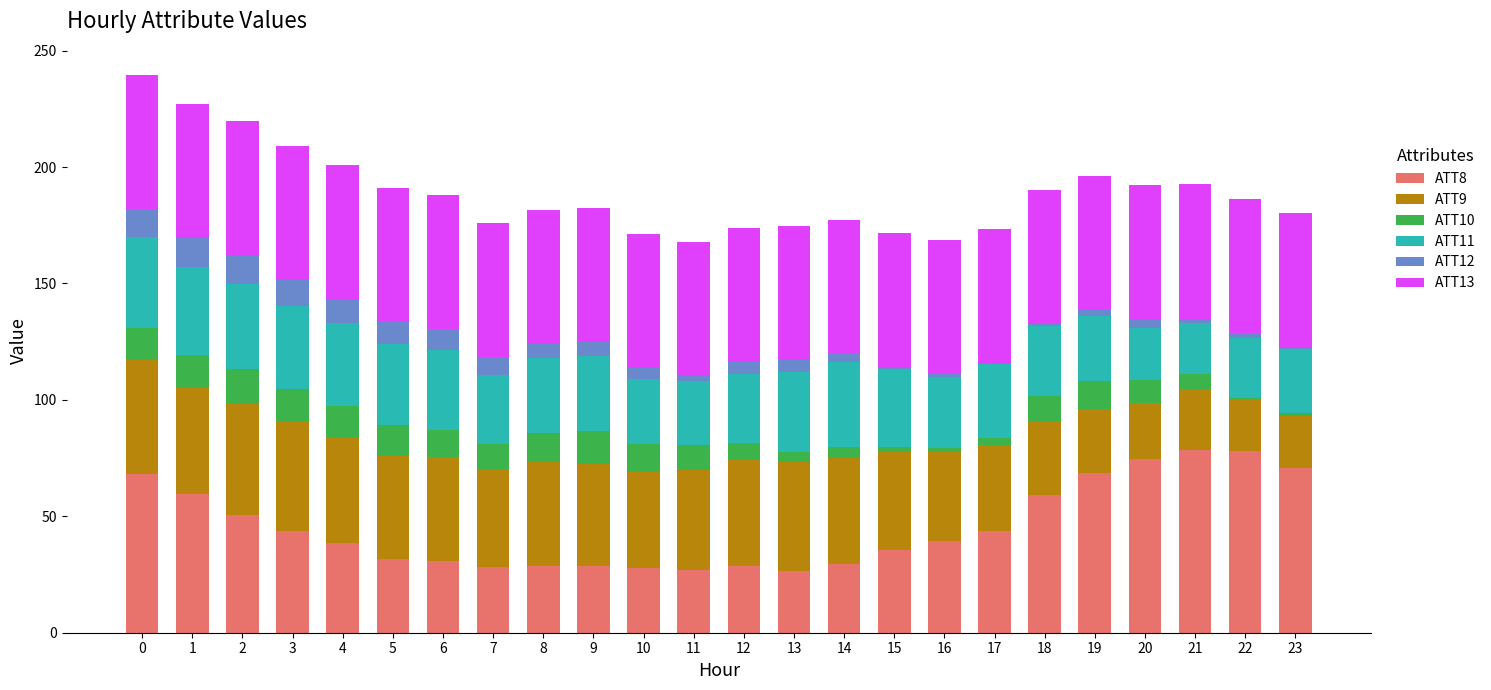

True or false: ATT8 has a value of 27.1 at 11.

True